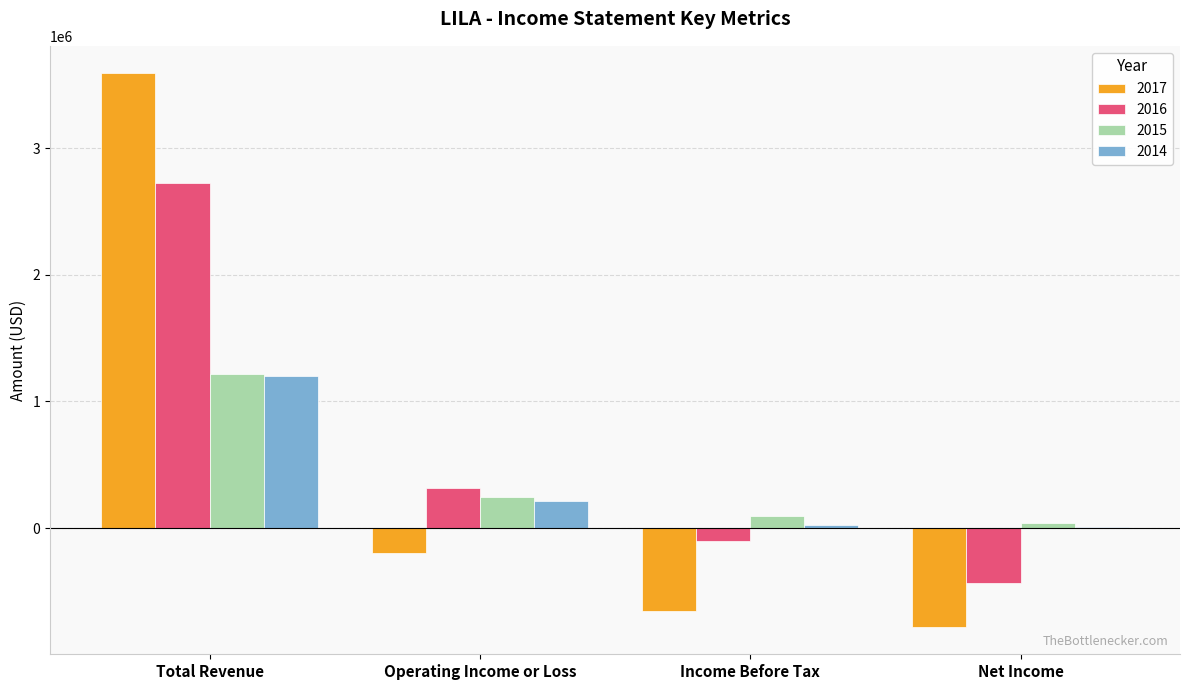

At which category is the sum across all series the highest?

Total Revenue